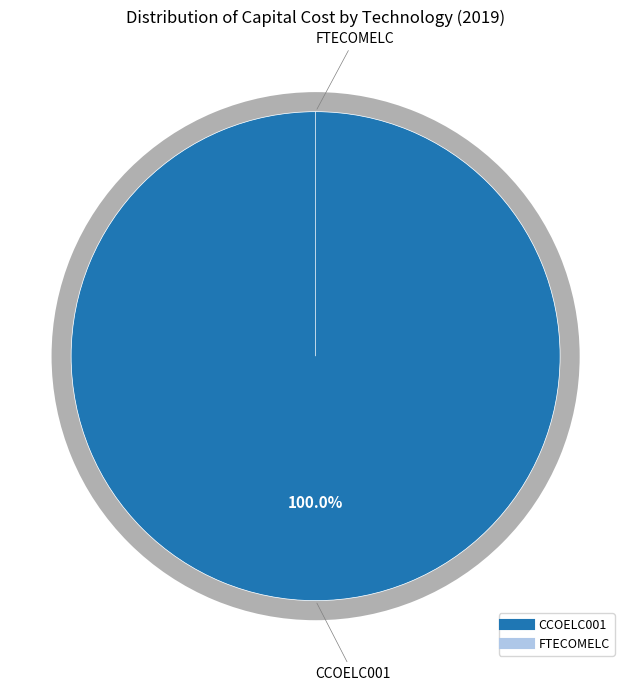

Is the sum of CCOELC001 and FTECOMELC greater than half?

Yes